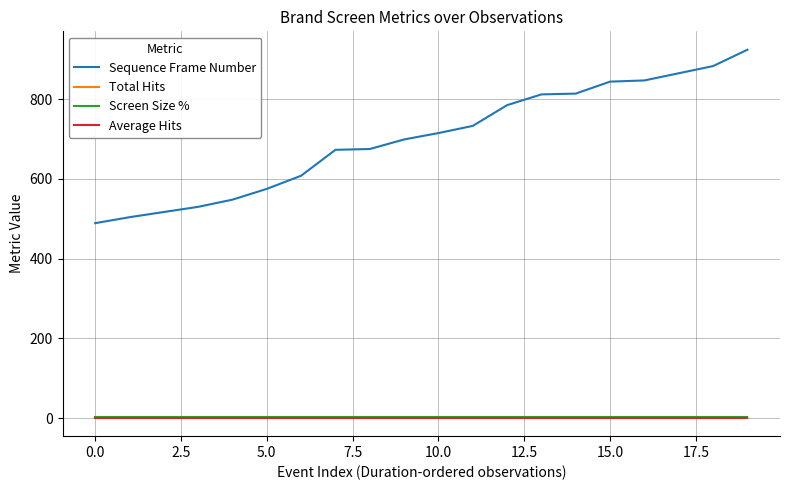

Which series has the widest spread of values?

Sequence Frame Number